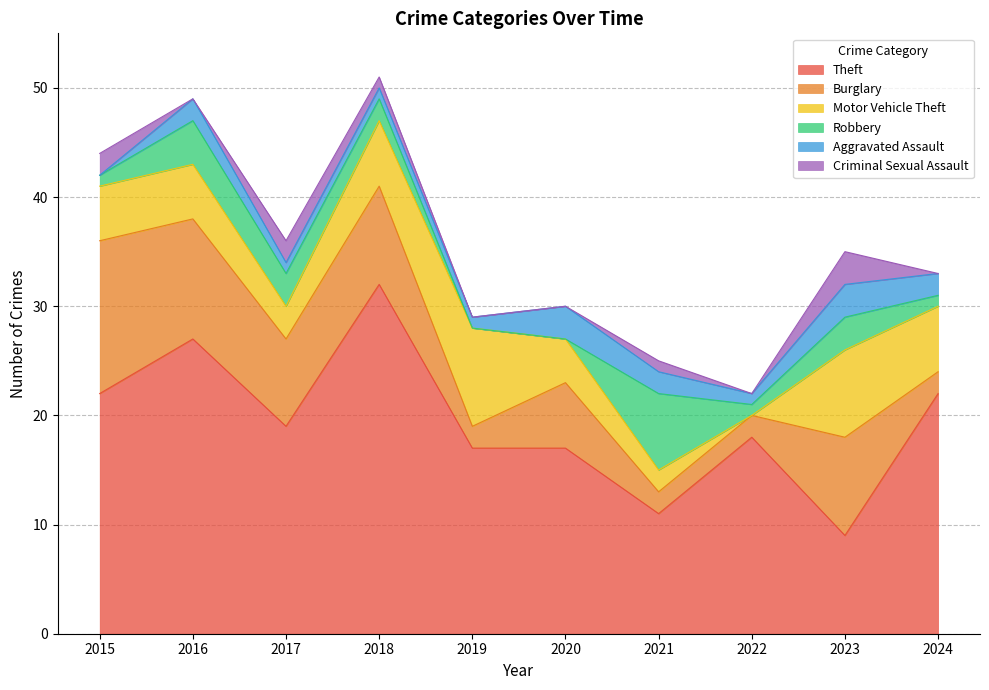

At 2016, list the series in order from largest to smallest.

Theft, Burglary, Motor Vehicle Theft, Robbery, Aggravated Assault, Criminal Sexual Assault